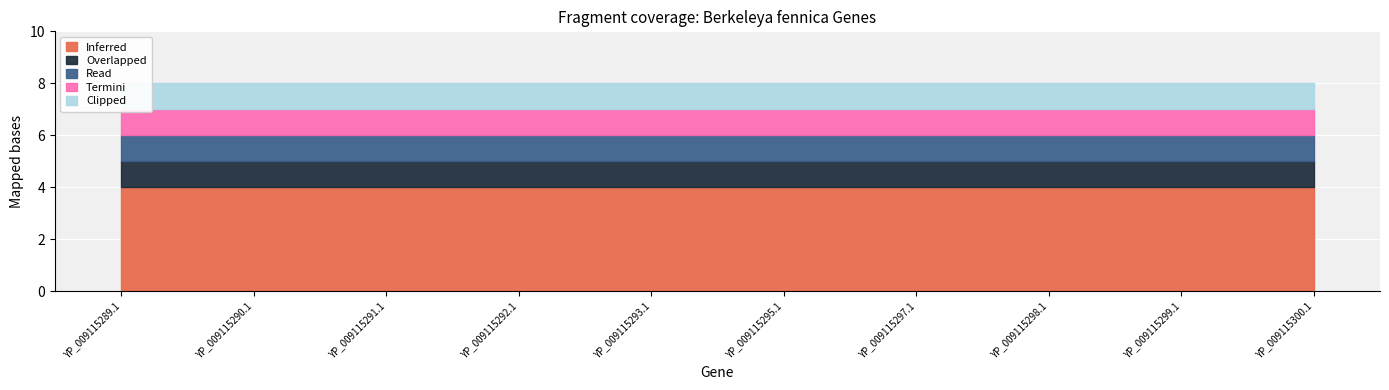

True or false: Overlapped and Read cross at least once.

False